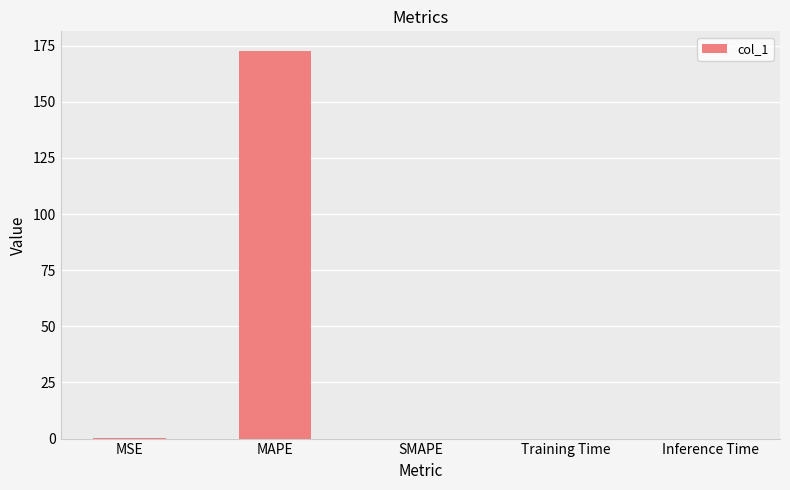

The chart shows a value of 0.0 at SMAPE. True or false?

True